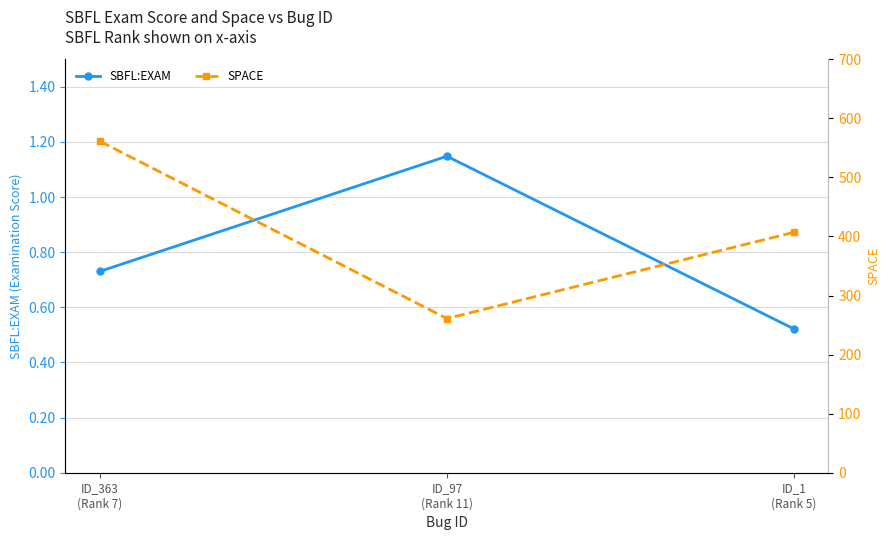

Which series has the largest range (max minus min)?

SPACE